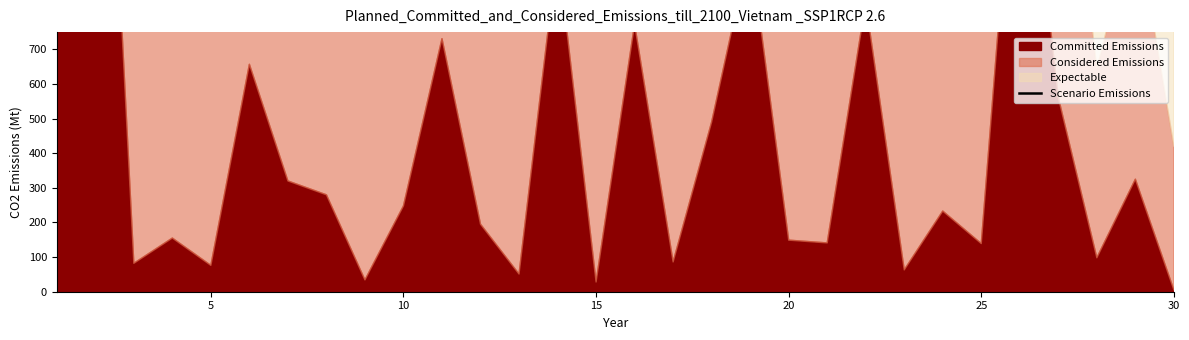

The value at 5 is 3536. True or false?

False